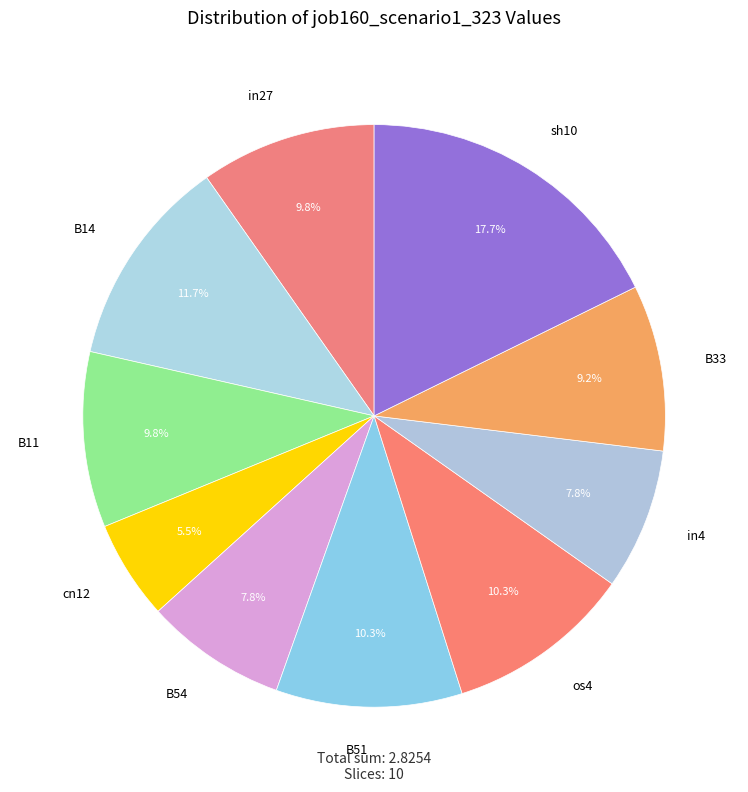

Is it true that in27 is 10% of the pie?

True